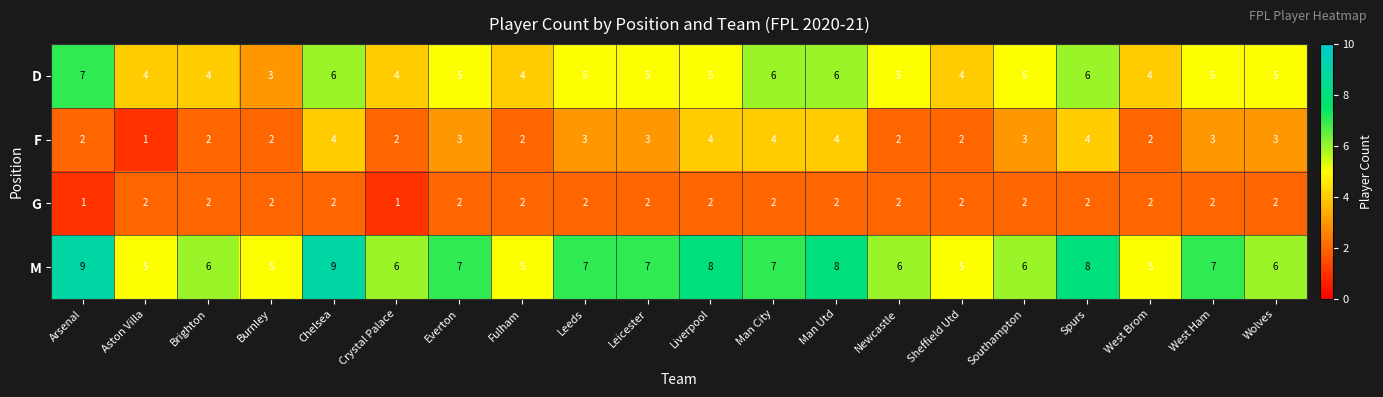

Rank the series at Spurs from lowest to highest value.

G, F, D, M